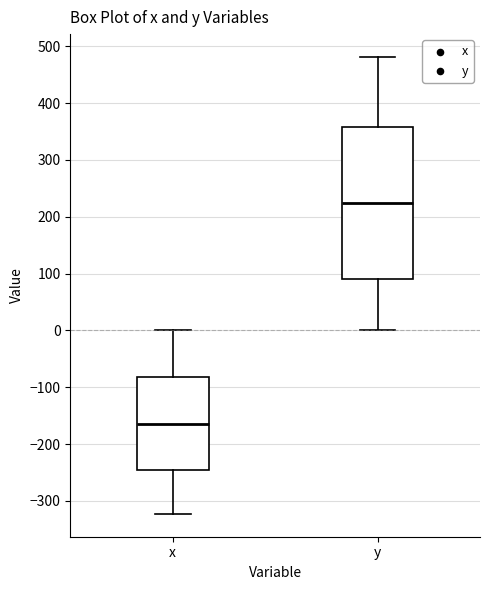

Reading left to right, transcribe this box plot: for each box, give where its median line is, the range the box spans, and where its two whiskers end, as read against the y-axis. The values are not printed on the chart, so give them approximately, as read against the axis.

x: median -160, box -250 to -80, whiskers -320 to 0
y: median 220, box 90 to 360, whiskers 0 to 480